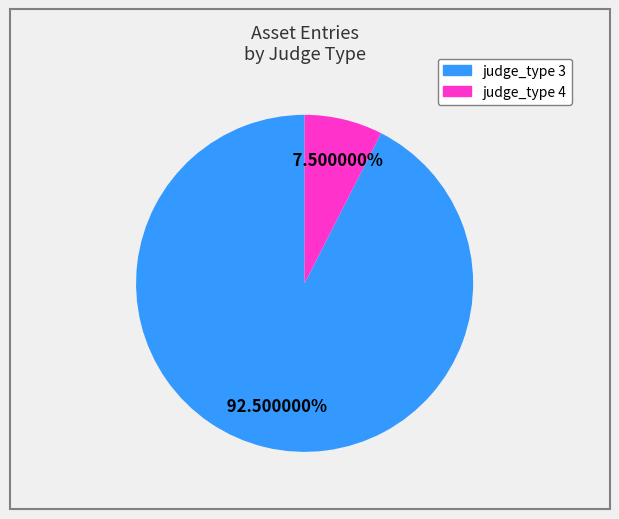

Is there a majority slice in this chart?

Yes